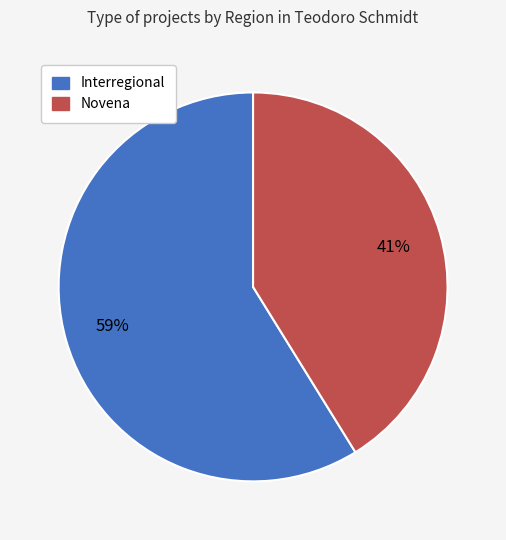

Combined, do Novena and Interregional account for over 50%?

Yes